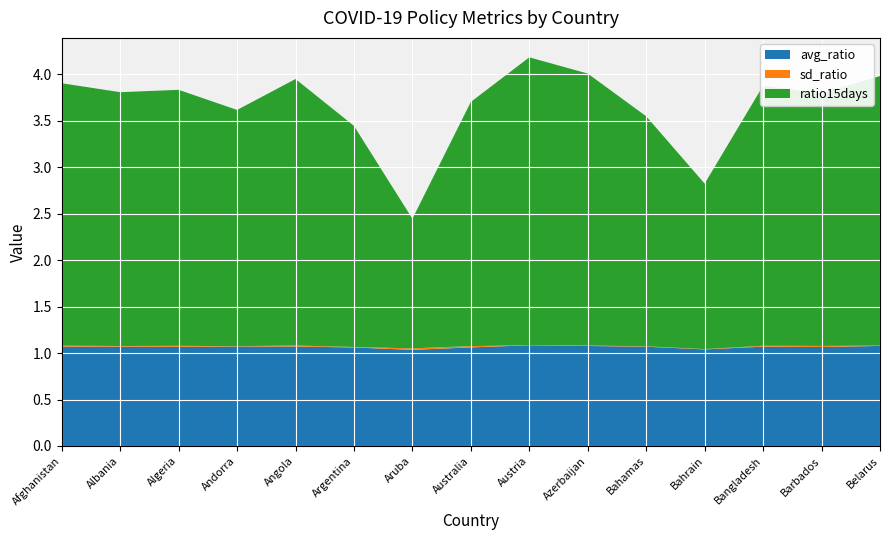

Reading left to right, transcribe all the data shown in this chart.

avg_ratio: 1.1	1.1	1.1	1.1	1.1	1.1	1.0	1.1	1.1	1.1	1.1	1.0	1.1	1.1	1.1
sd_ratio: 0.0	0.0	0.0	0.0	0.0	0.0	0.0	0.0	0.0	0.0	0.0	0.0	0.0	0.0	0.0
ratio15days: 2.8	2.7	2.8	2.5	2.9	2.4	1.4	2.6	3.1	2.9	2.5	1.8	2.8	2.7	2.9